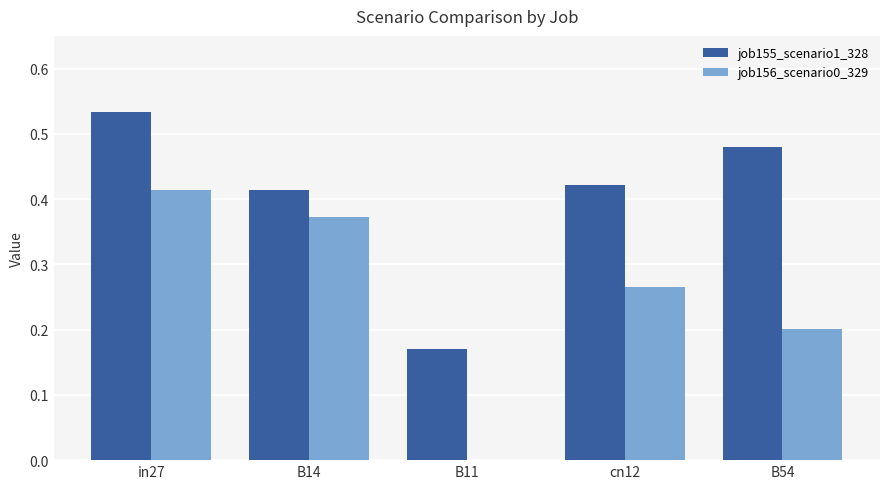

True or false: job155_scenario1_328 has a value of 0.3 at B11.

False